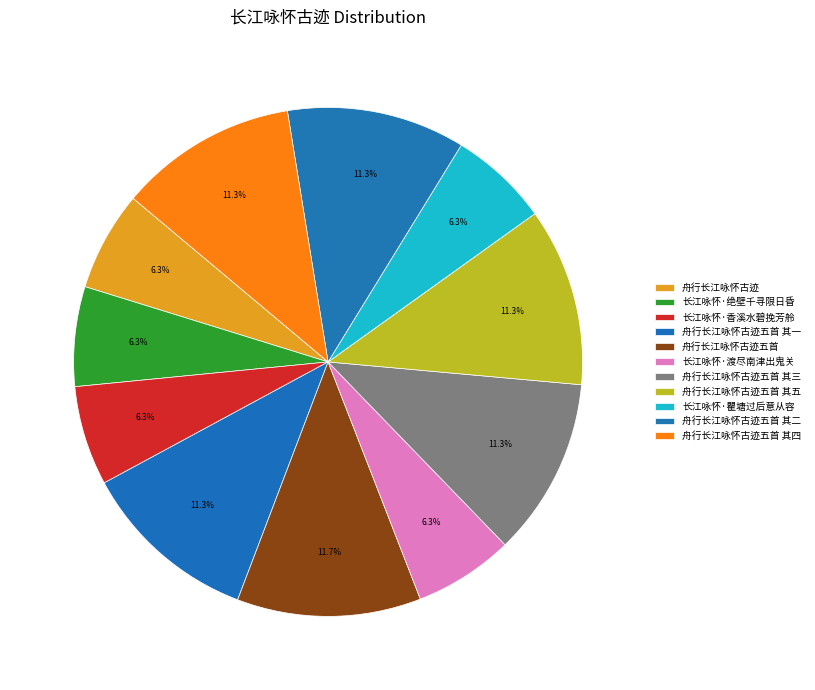

What is the total percentage of 长江咏怀·渡尽南津出鬼关 and 长江咏怀·香溪水碧挽芳舲?

12.7%